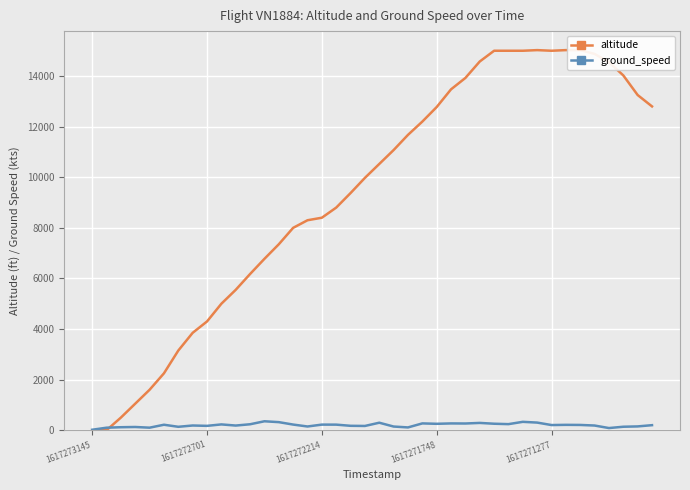

Where does the altitude series first go above 10525?

21